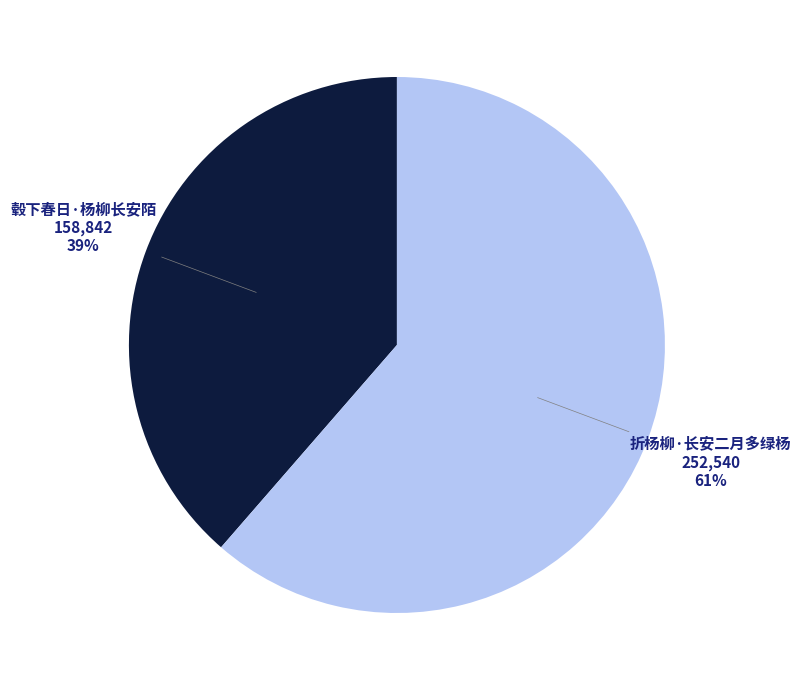

Does any single category account for the majority?

Yes